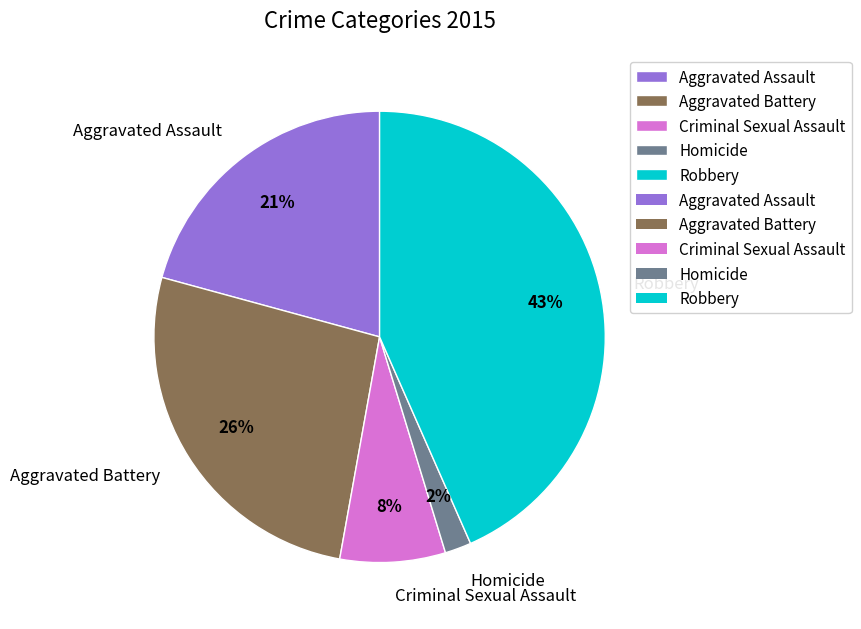

Between Homicide and Robbery, which is larger?

Robbery